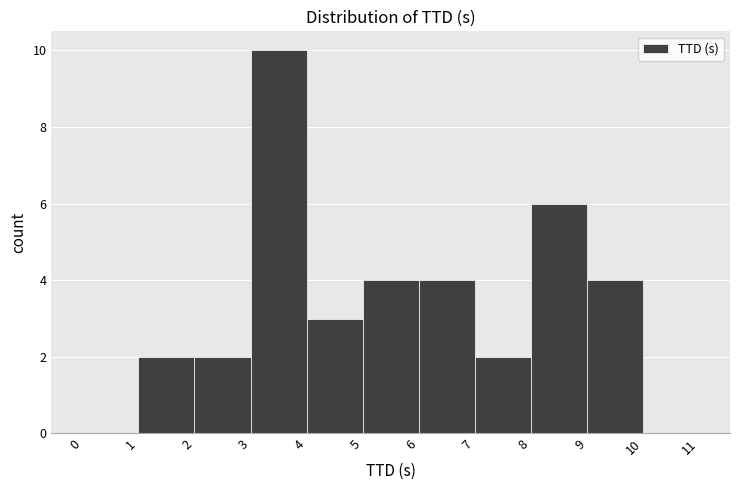

Reading left to right, transcribe this chart: for each bar, give the range it covers on the x-axis and its height. The values are not printed on the chart, so give them approximately, as read against the axis.

0 to 1: 0
1 to 2: 2
2 to 3: 2
3 to 4: 10
4 to 5: 3
5 to 6: 4
6 to 7: 4
7 to 8: 2
8 to 9: 6
9 to 10: 4
10 to 11: 0